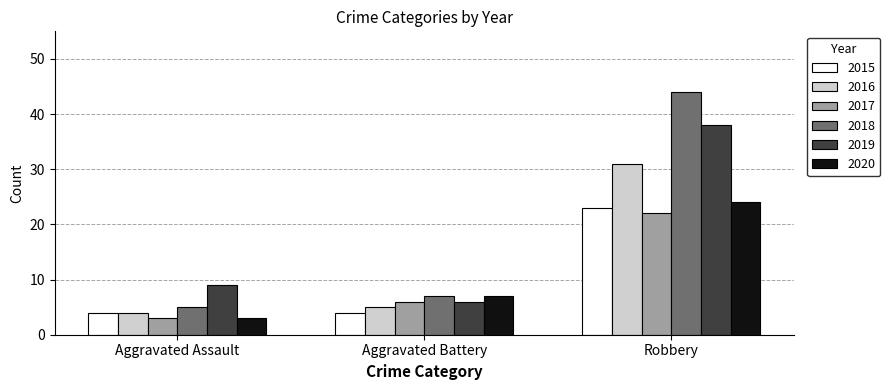

Count the number of data series in this chart.

6